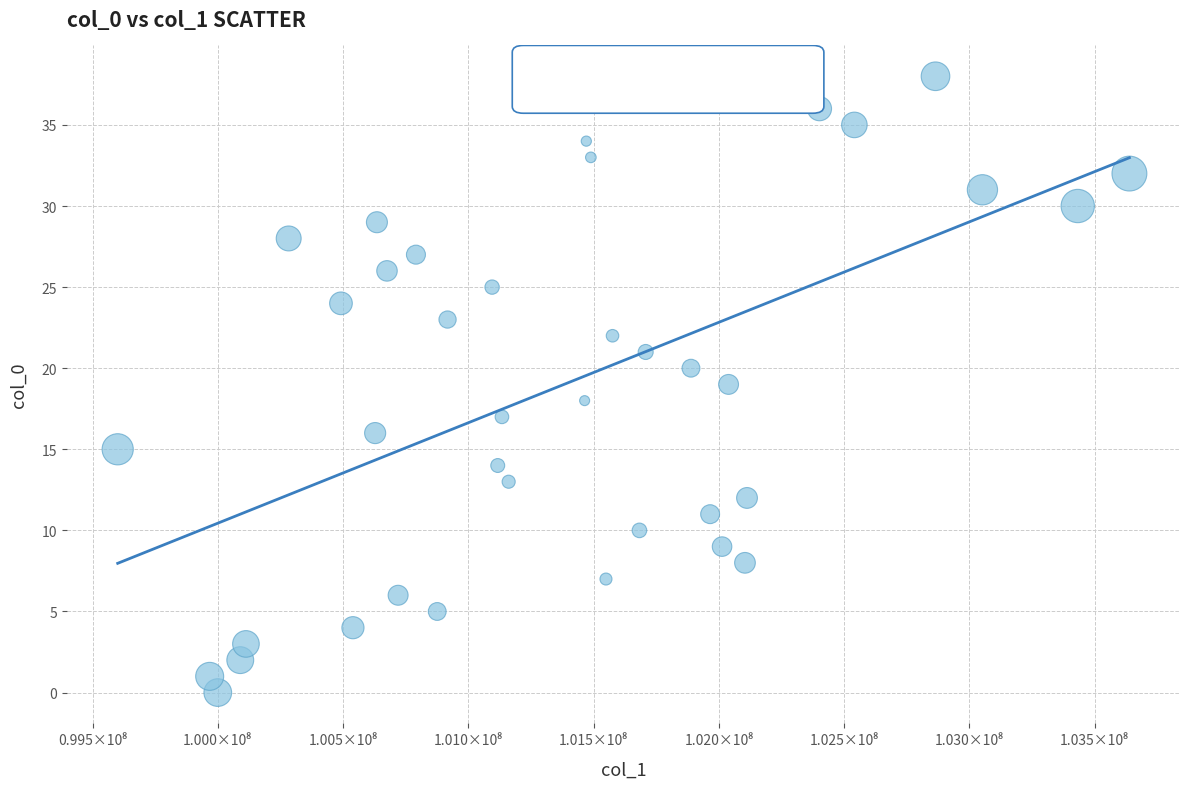

What is the range of Y values (max minus min)?

38